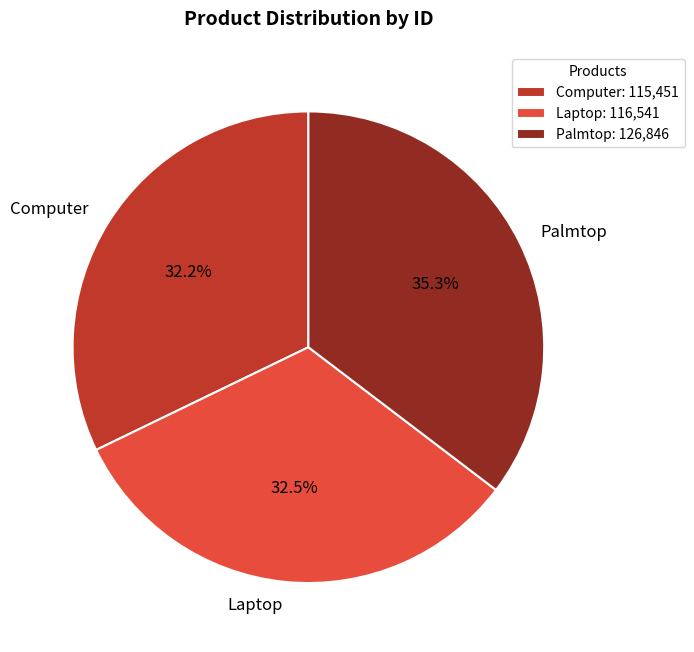

Is there any slice that represents more than half of the pie?

No